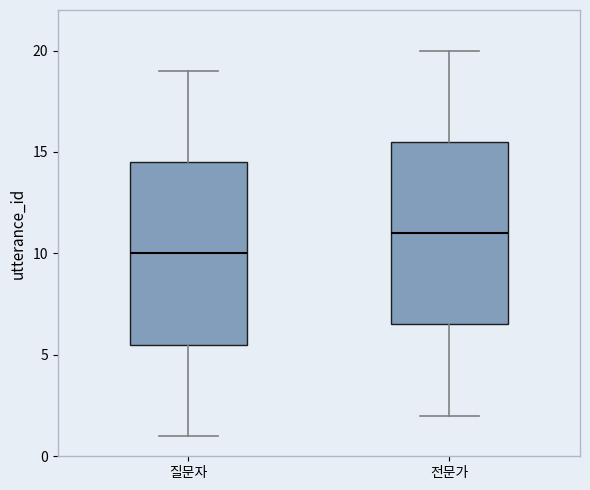

Where is the lower edge of the box for 질문자 on the y-axis? The values are not printed on the chart, so give them approximately, as read against the axis.

5.5